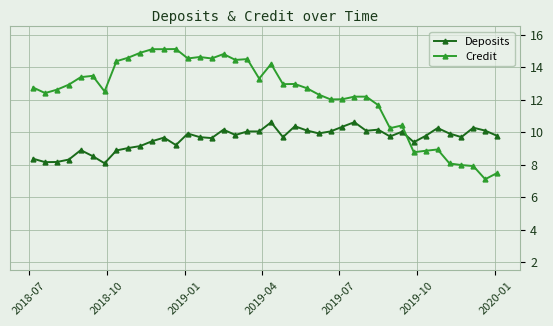

List the series in order of their overall mean, lowest first.

Deposits, Credit